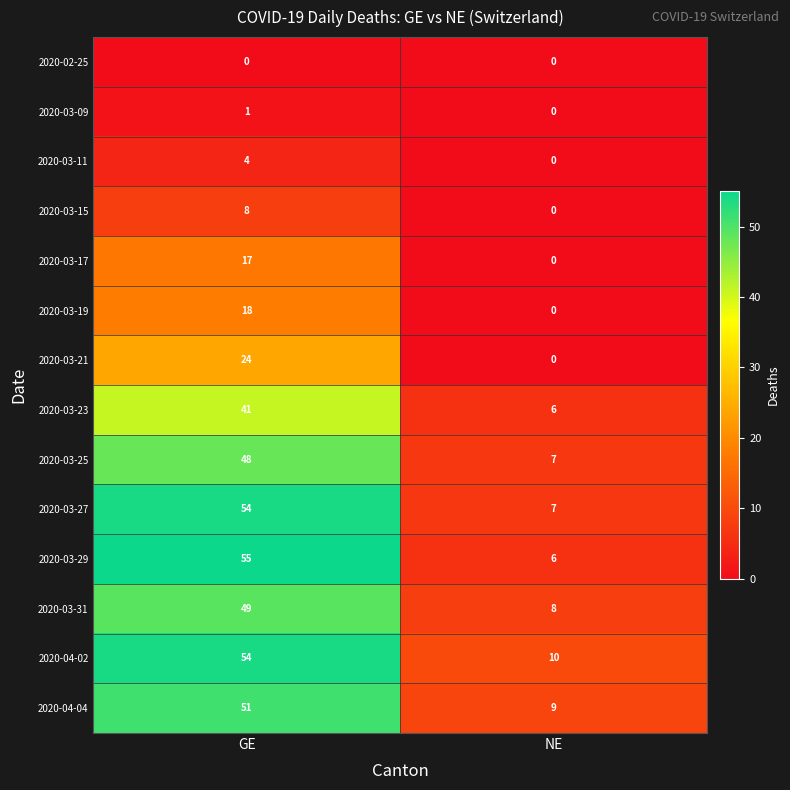

Reading left to right, what are all the values shown in this chart?

2020-02-25: 0	0
2020-03-09: 1	0
2020-03-11: 4	0
2020-03-15: 8	0
2020-03-17: 17	0
2020-03-19: 18	0
2020-03-21: 24	0
2020-03-23: 41	6
2020-03-25: 48	7
2020-03-27: 54	7
2020-03-29: 55	6
2020-03-31: 49	8
2020-04-02: 54	10
2020-04-04: 51	9